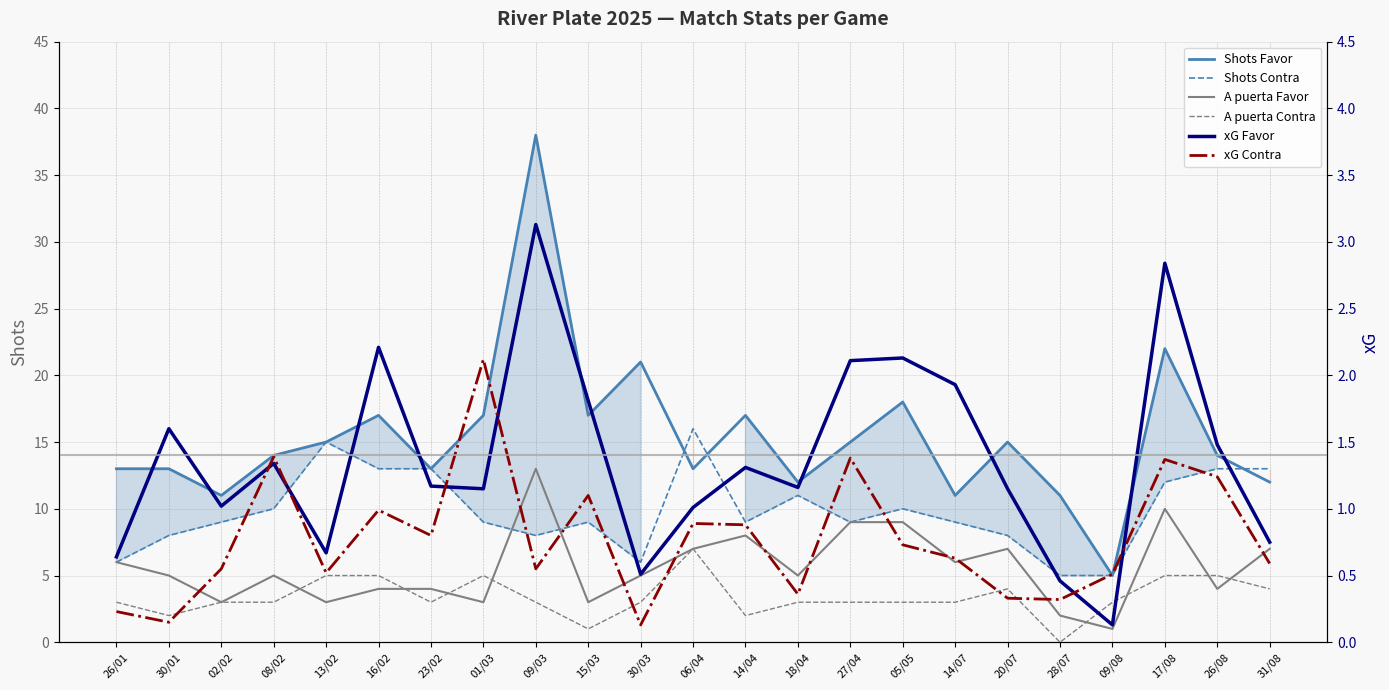

True or false: xG Favor and A puerta Favor intersect in this chart.

False